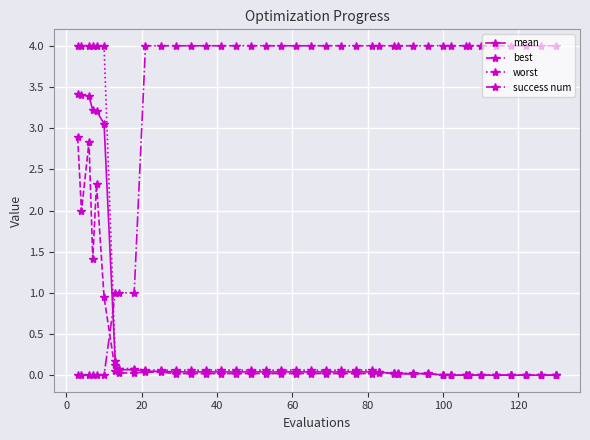

True or false: mean and success num intersect in this chart.

True